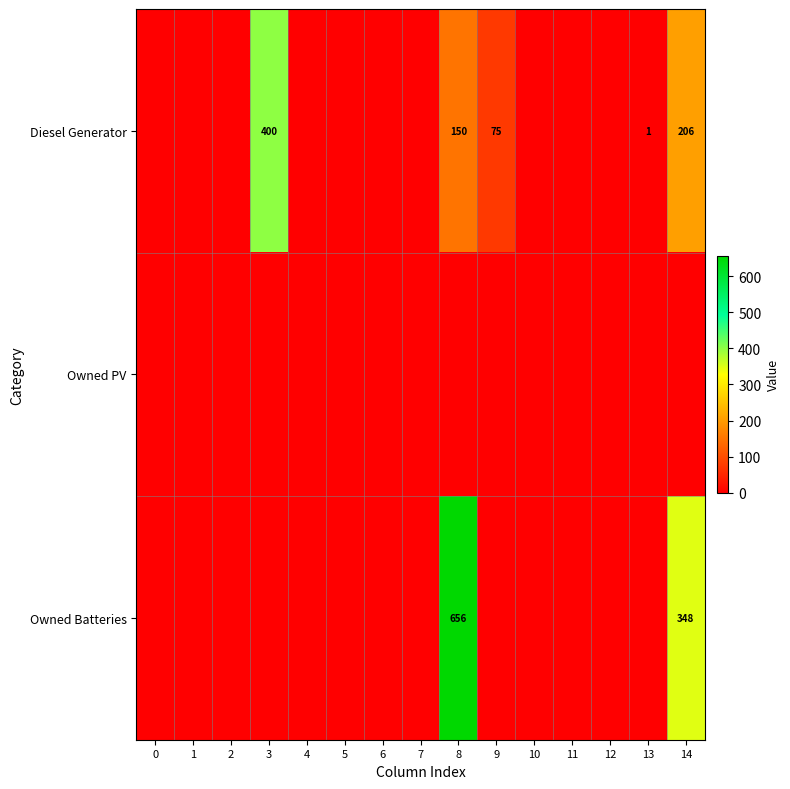

Which series changed the most between 8 and 14?

row_2